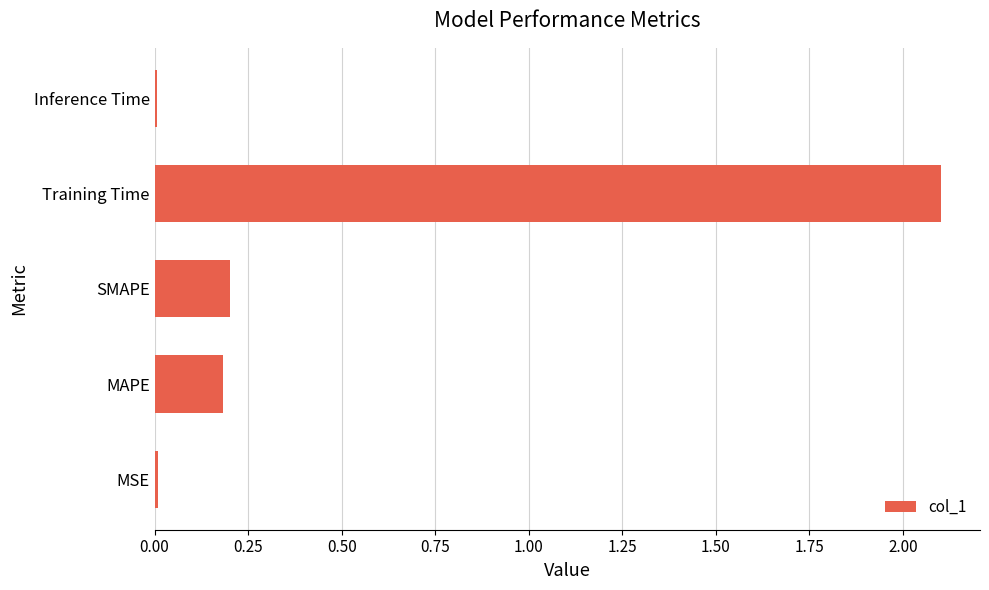

What is the sum of all values?

2.5